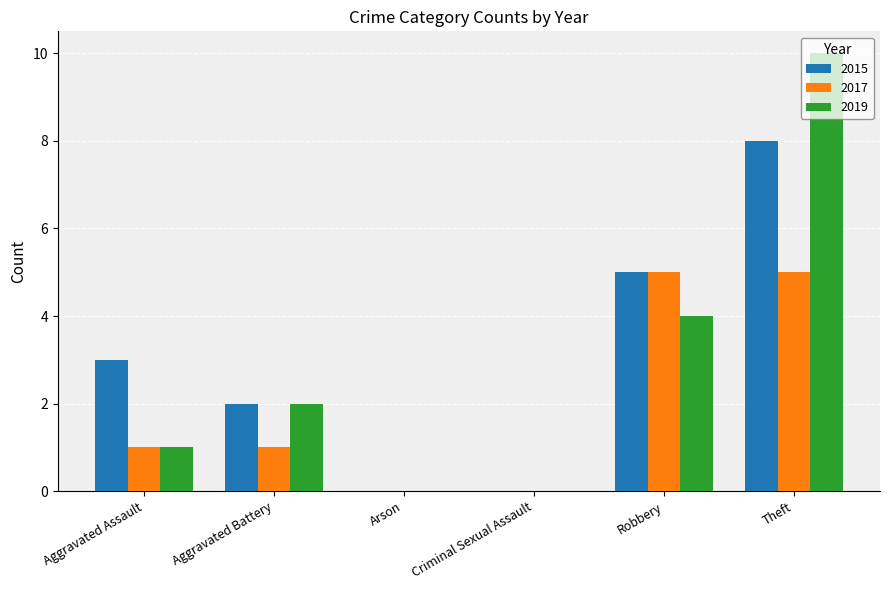

Does the chart contain stacked bars?

No